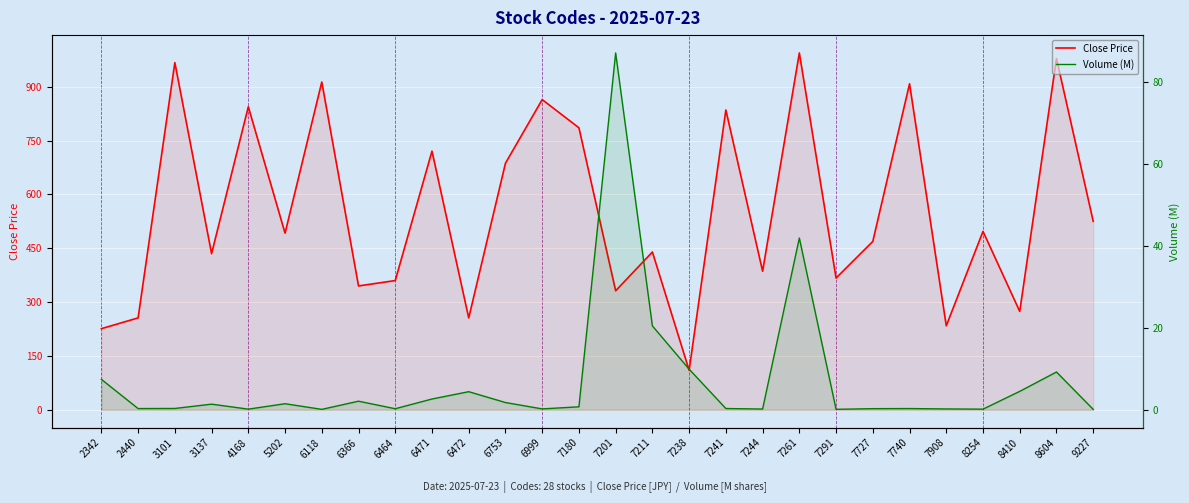

What is the difference between the maximum and minimum values in the Volume (M) series?

86.9